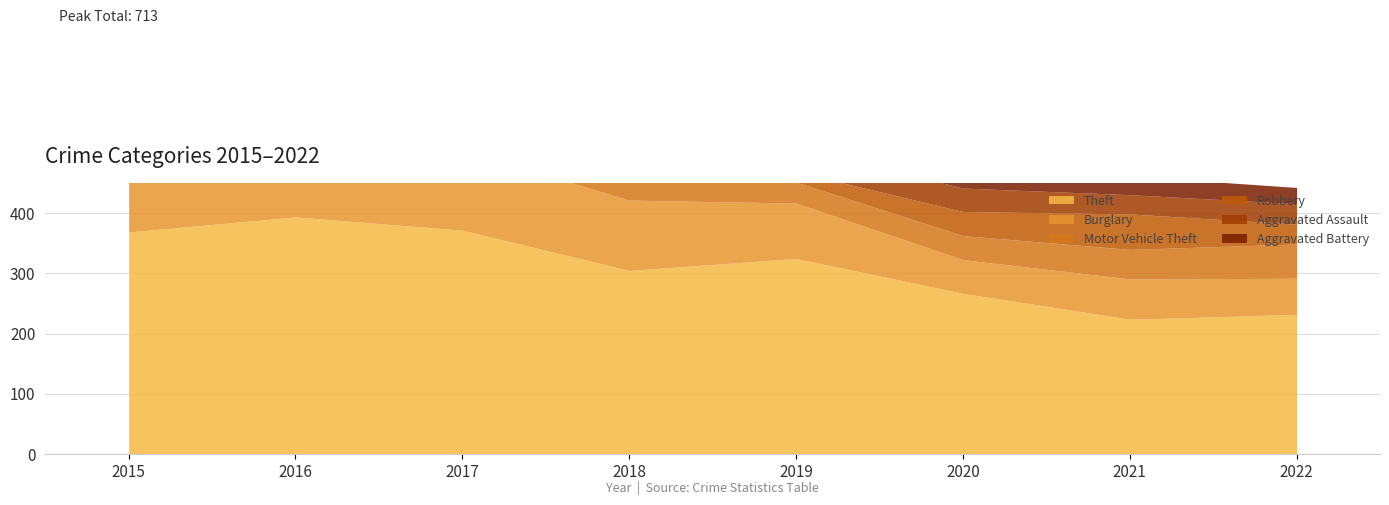

At which label does Aggravated Assault first exceed 34?

2018